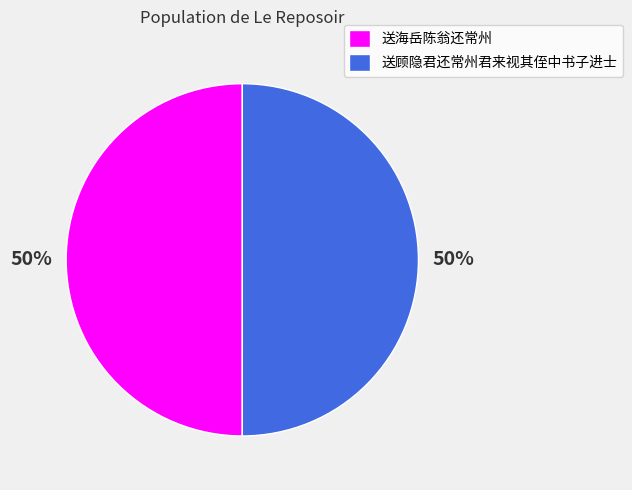

To the nearest percent, what is the average slice percentage?

50%